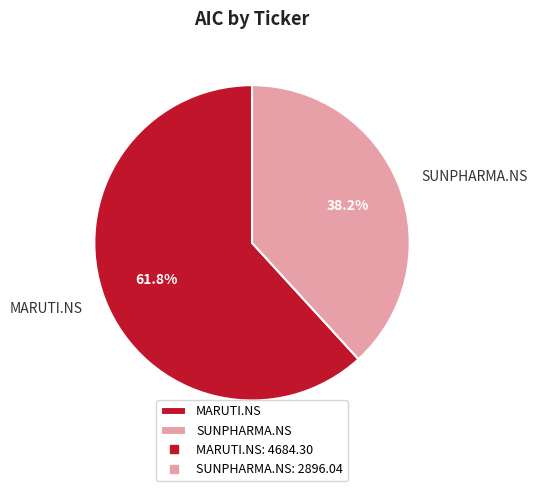

To the nearest percent, what is the difference between the largest and smallest slice percentages?

24%